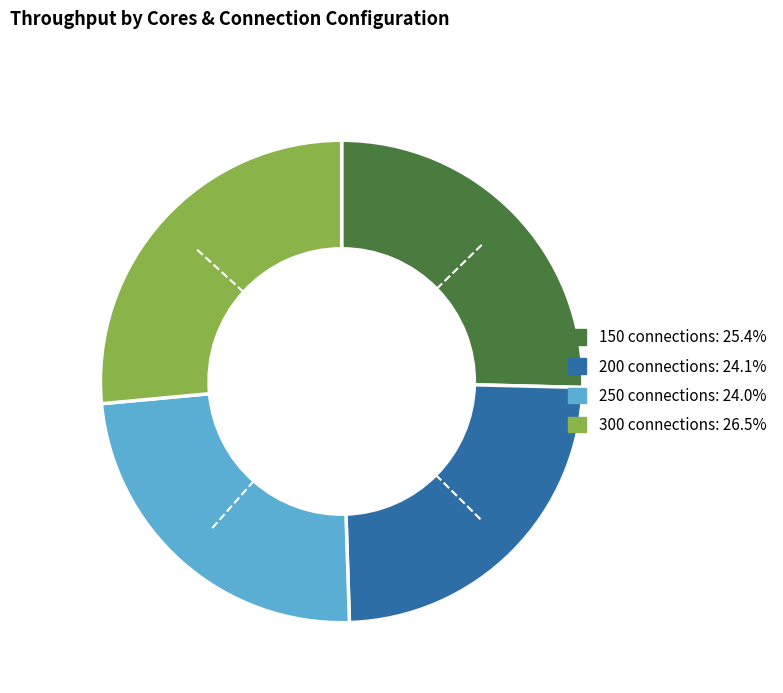

Is there any slice that represents more than half of the pie?

No